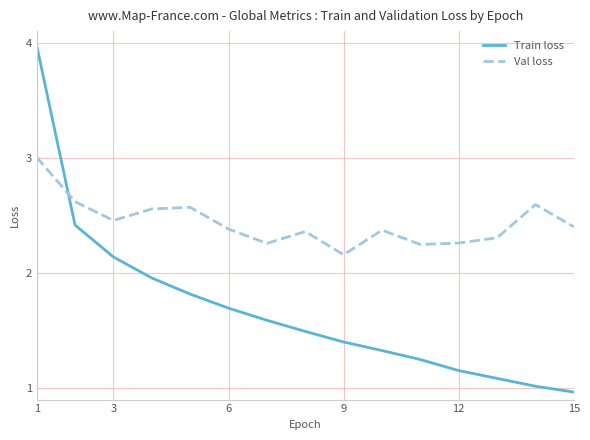

Which series has the largest range (max minus min)?

Train loss